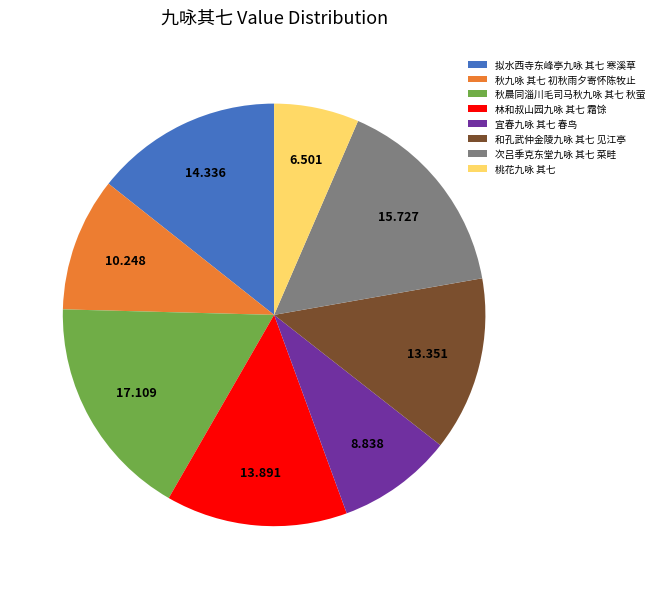

Does 林和叔山园九咏 其七 霜馀 represent more than half of the total?

No